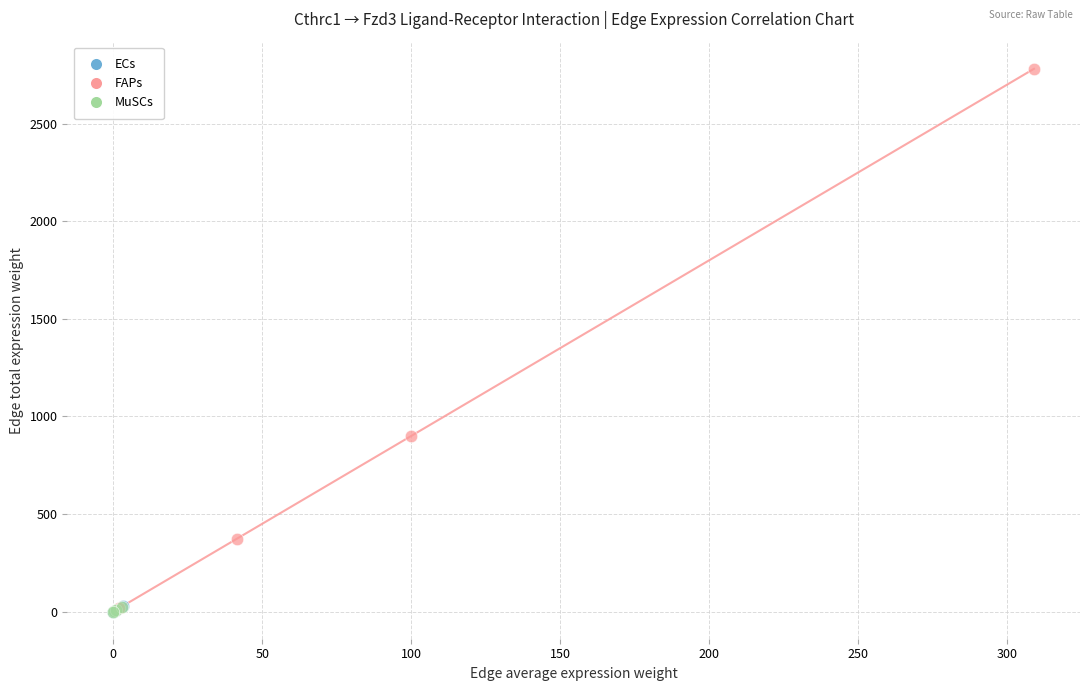

Which series reaches the maximum Y coordinate?

FAPs